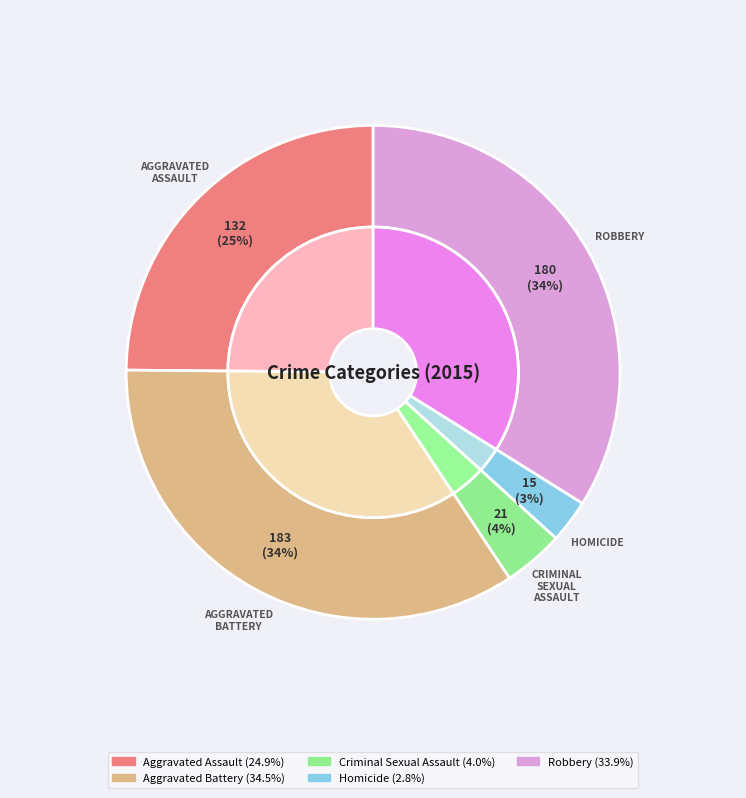

To the nearest percent, what is the average slice percentage?

20%